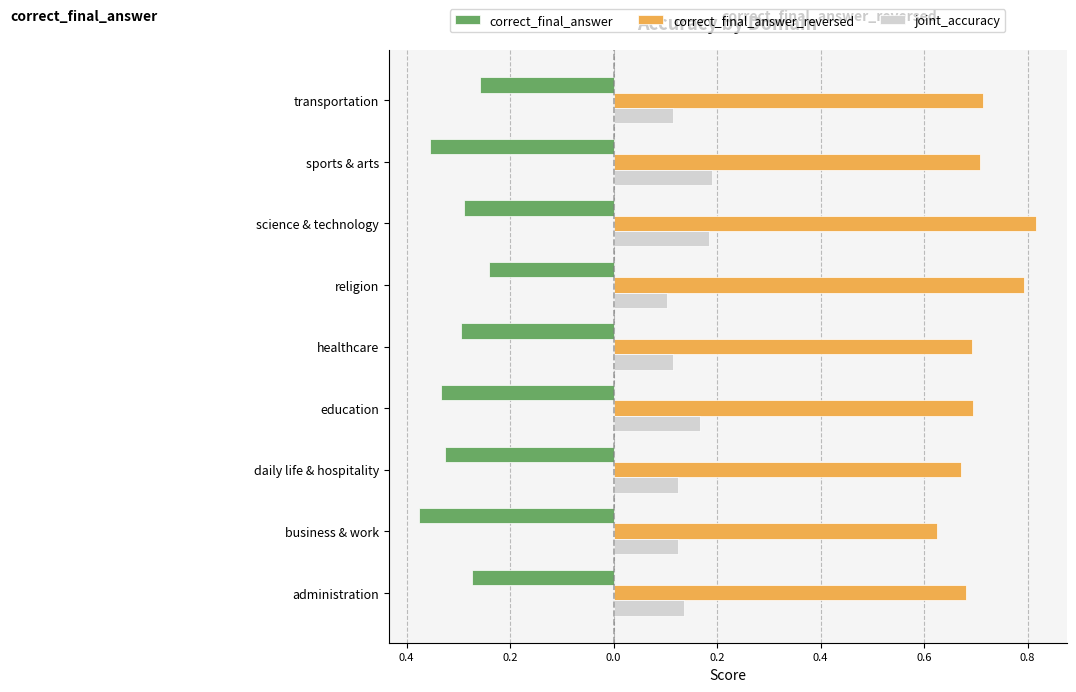

What is the sum of all correct_final_answer_reversed values?

6.4